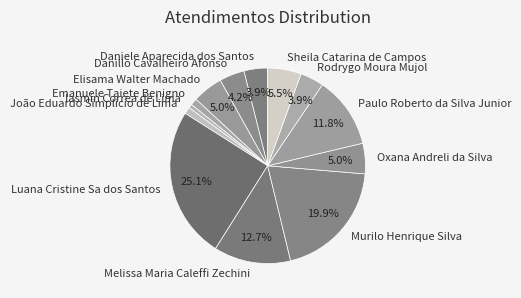

The Daniele Aparecida dos Santos slice represents 14% of the pie. True or false?

False